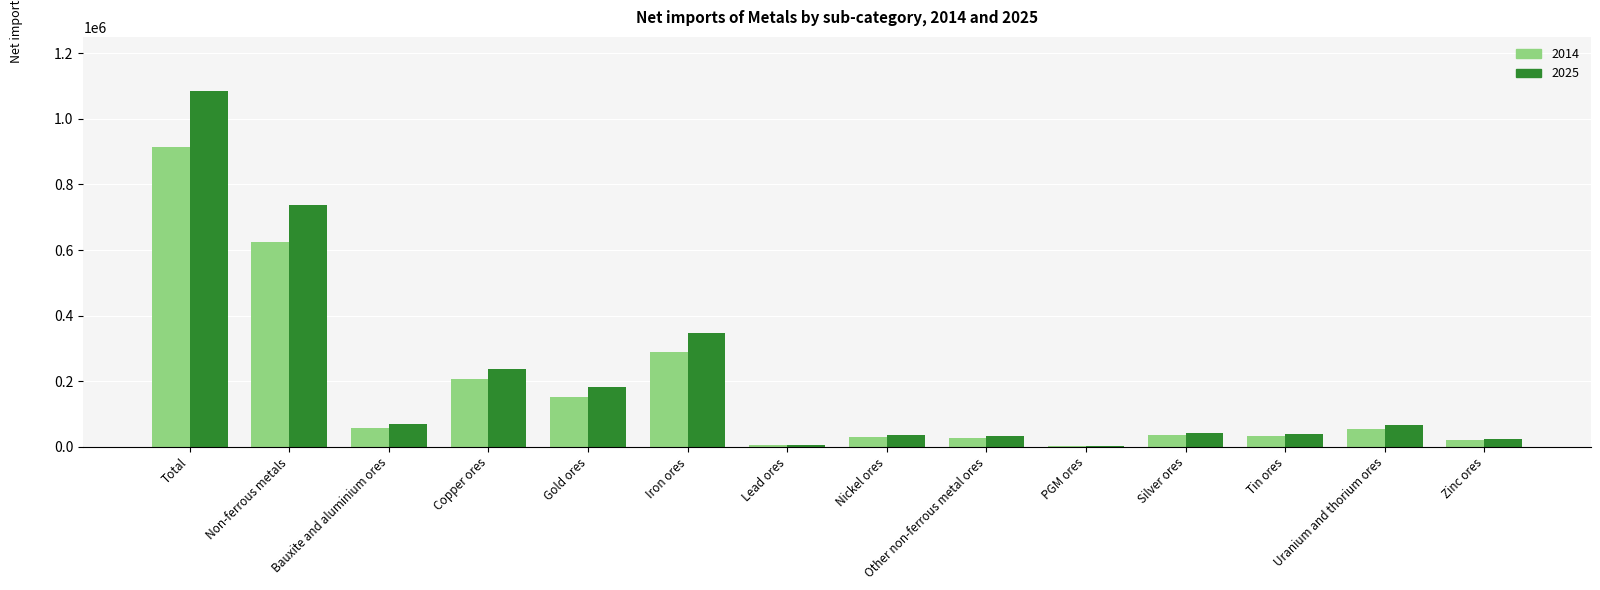

Which series has the largest range (max minus min)?

2025